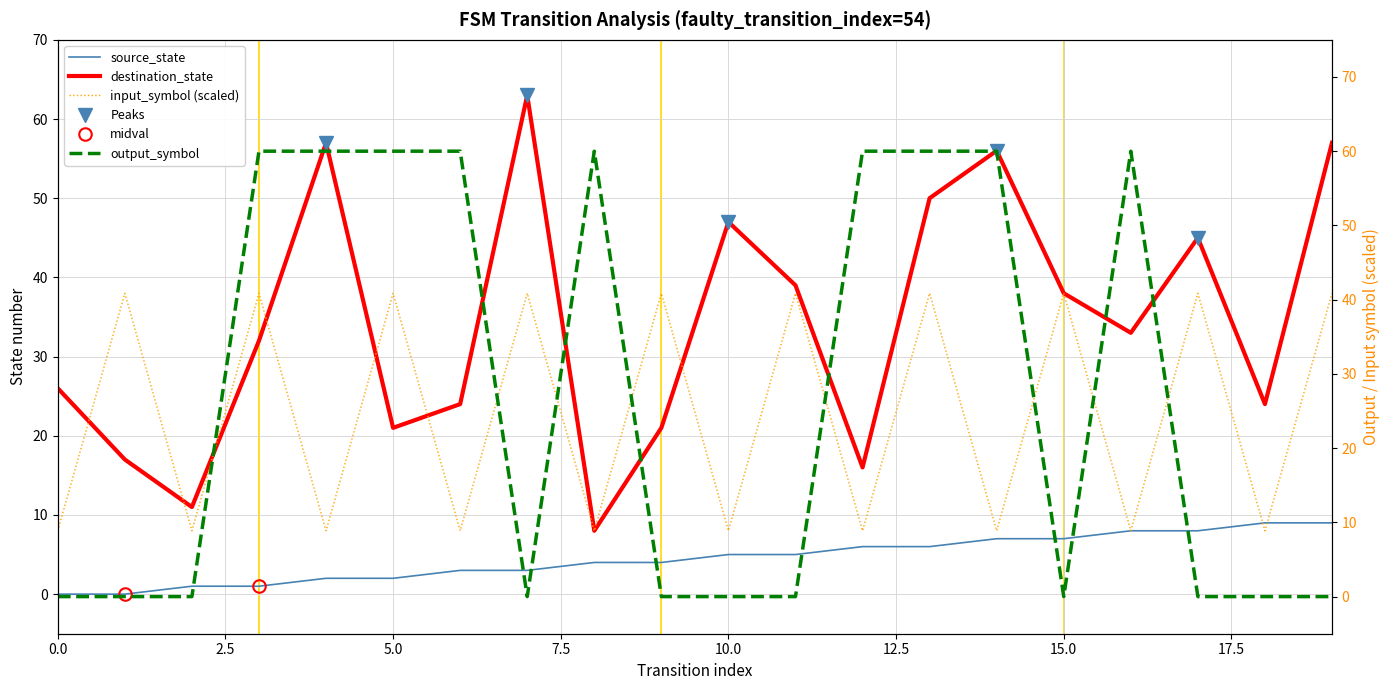

Which series has the largest total across all categories?

destination_state